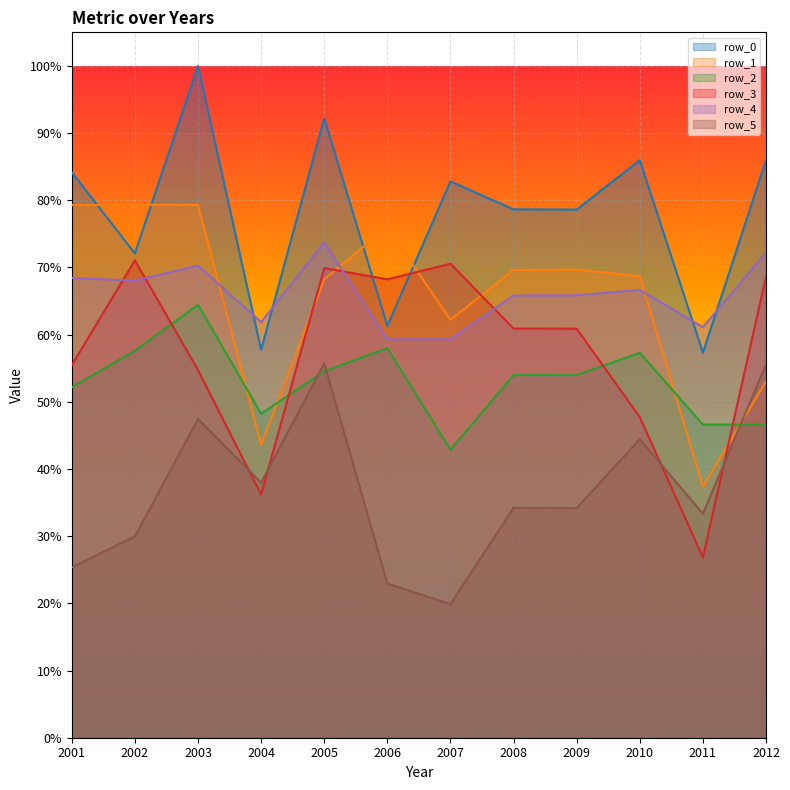

At how many categories does at least one series exceed 0?

12